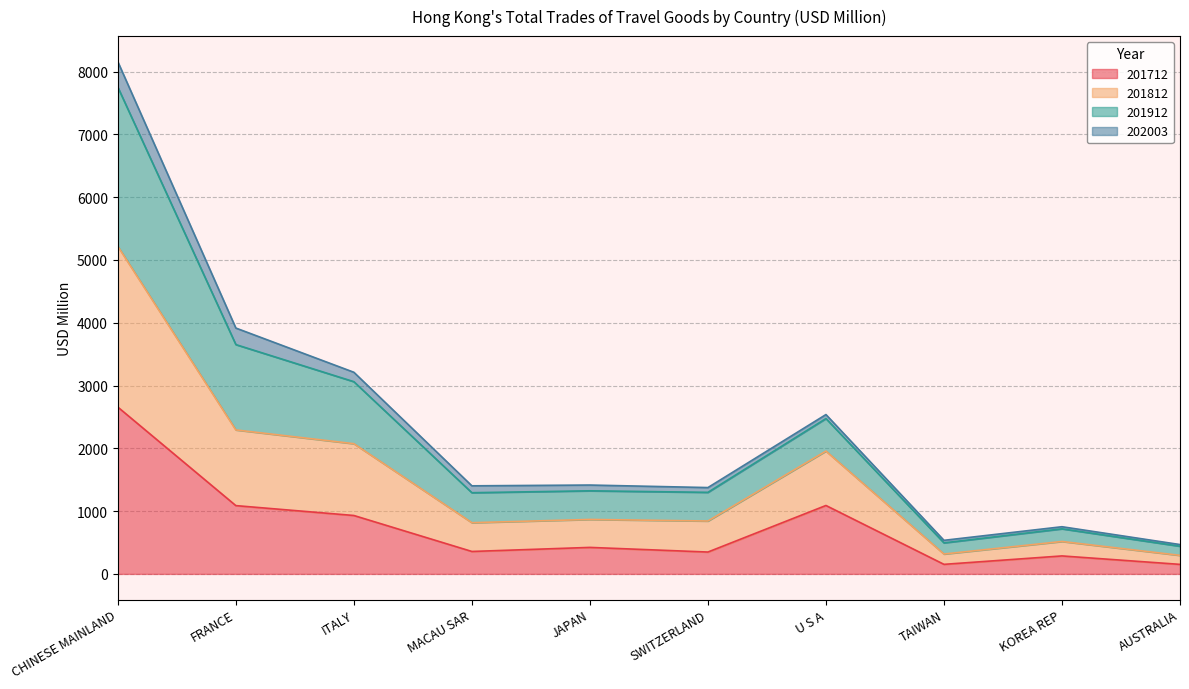

The 201712 series shows 95.2 at MACAU SAR. True or false?

False